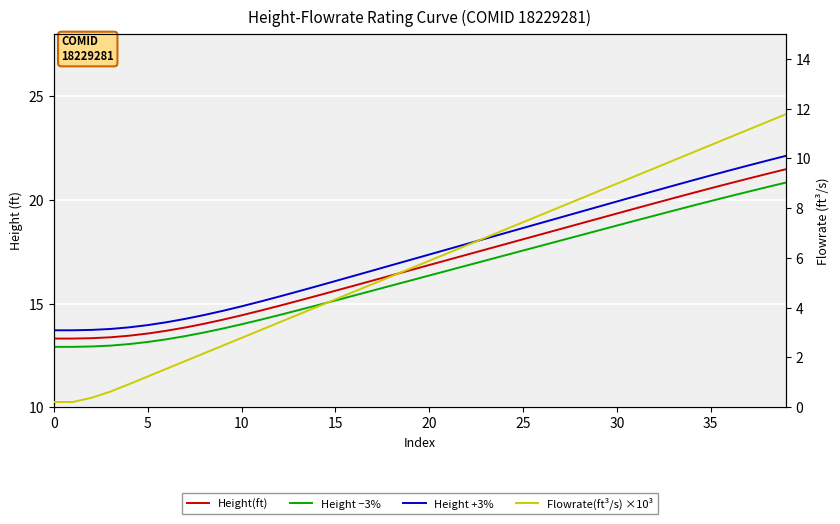

What is the difference between the second highest and minimum values in the Height −3% series?

7.7